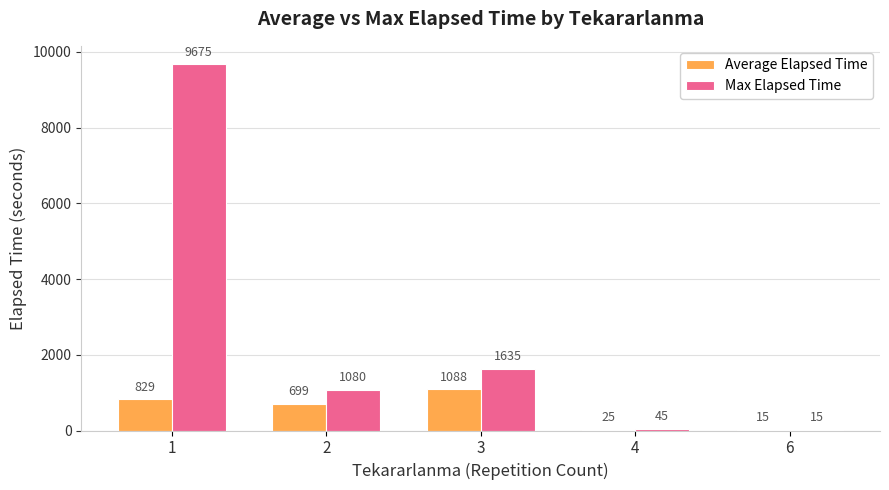

At which label is Average Elapsed Time closest to 551?

2